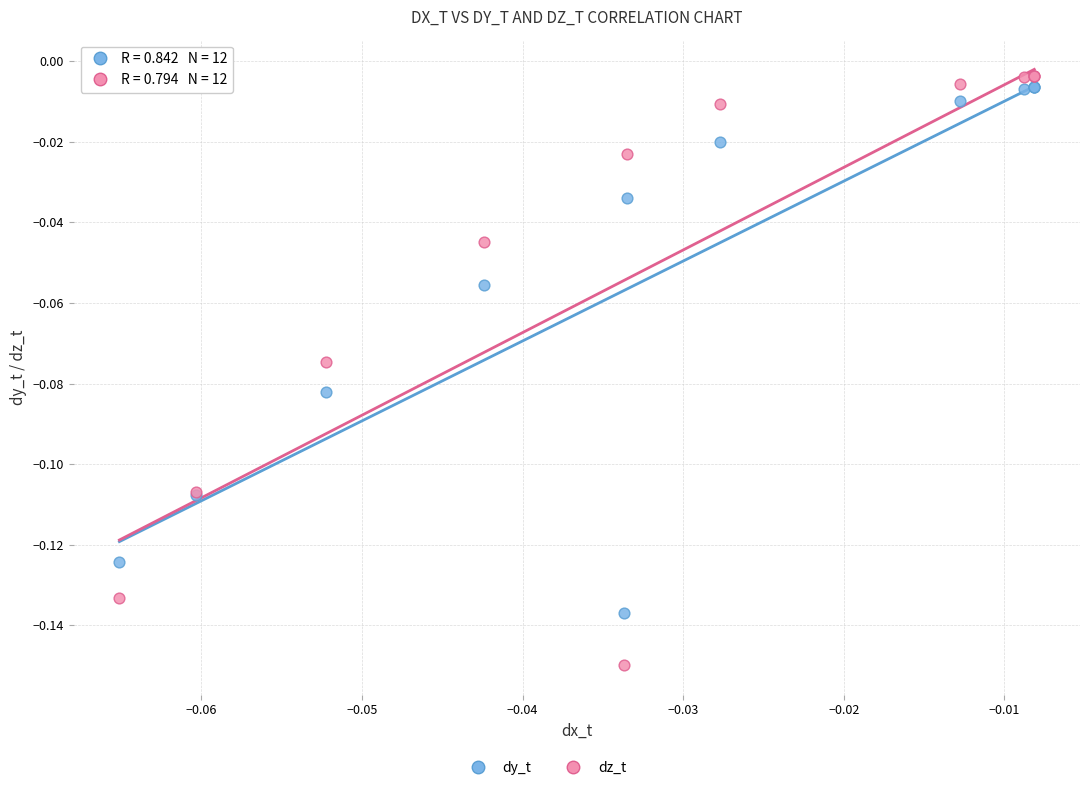

Which series has the widest spread of Y values?

dz_t